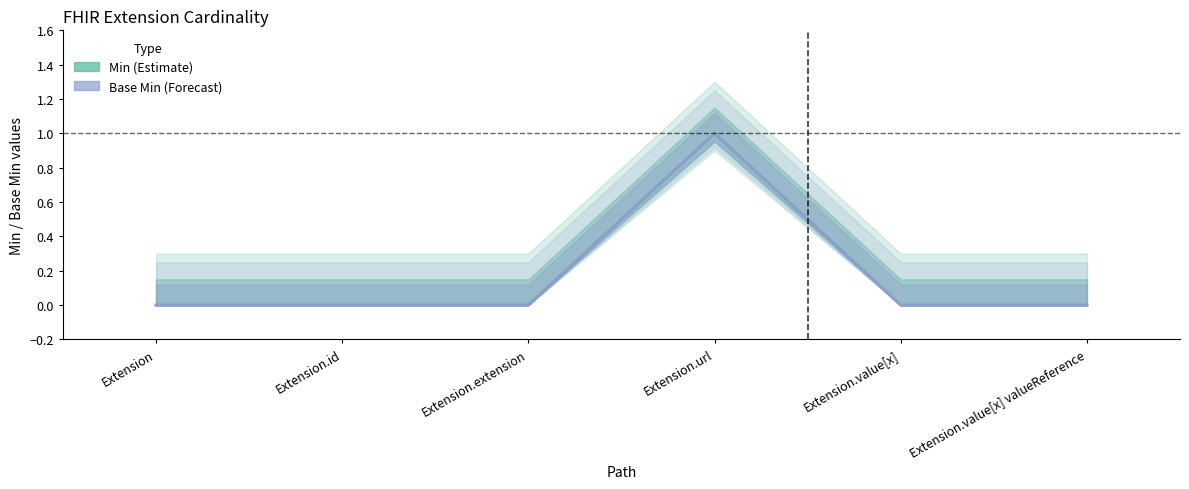

What is the label of the 6th point from the right?

Extension